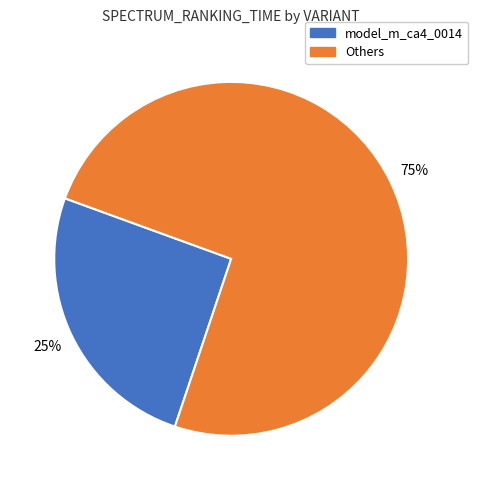

To the nearest percent, what is the average slice percentage?

50%